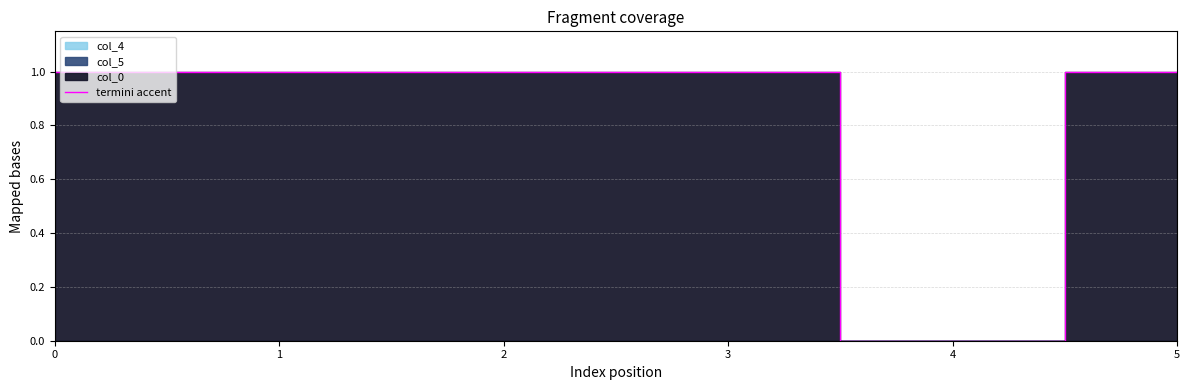

What is the greatest value displayed?

1.0